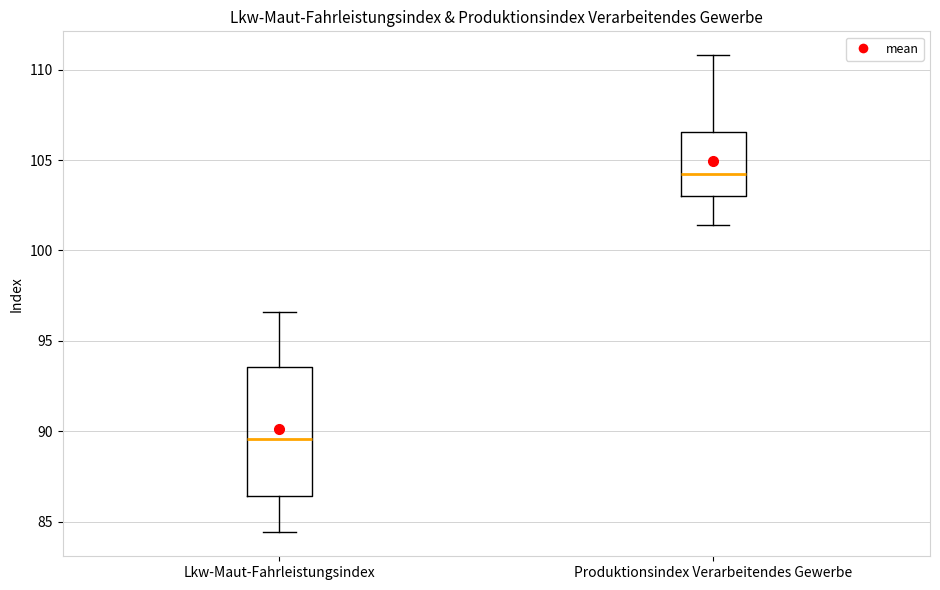

Reading left to right, read every box against the y-axis: the position of its median line, the range the box covers, and the ends of its whiskers. The values are not printed on the chart, so give them approximately, as read against the axis.

Lkw-Maut-Fahrleistungsindex: median 89.5, box 86.5 to 93.5, whiskers 84.5 to 96.5
Produktionsindex Verarbeitendes Gewerbe: median 104.5, box 103.0 to 106.5, whiskers 101.5 to 111.0